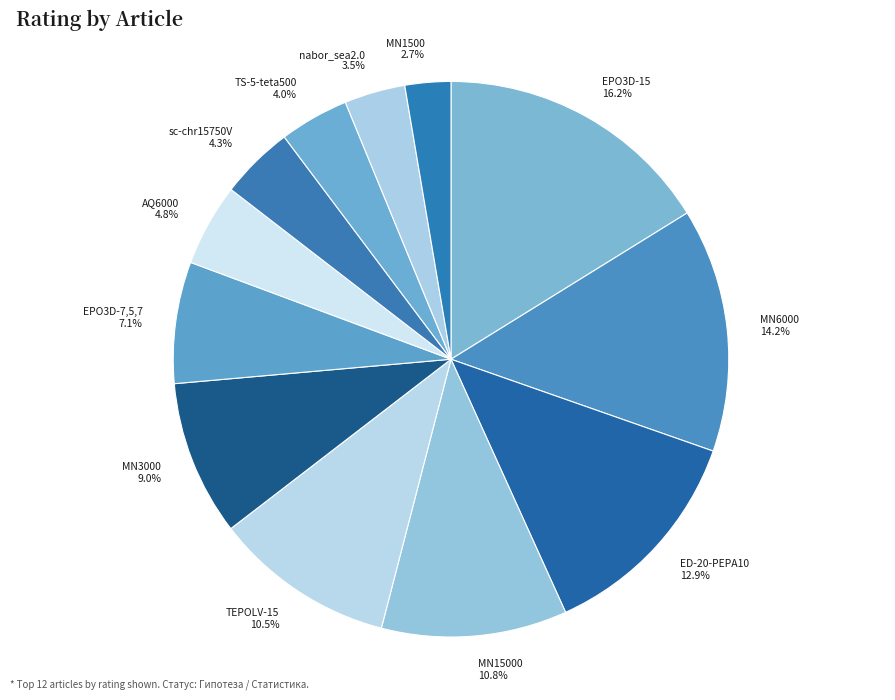

True or false: ED-20-PEPA10 accounts for 13% of the total.

True